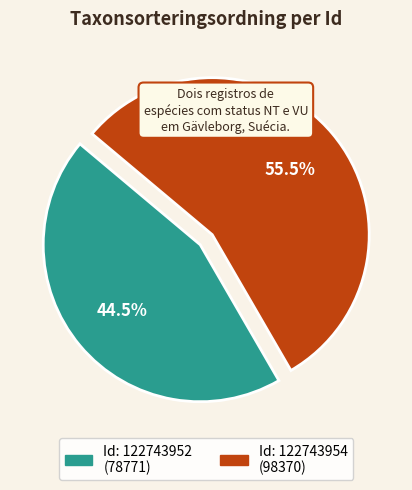

To the nearest percent, what is the average slice percentage?

50%